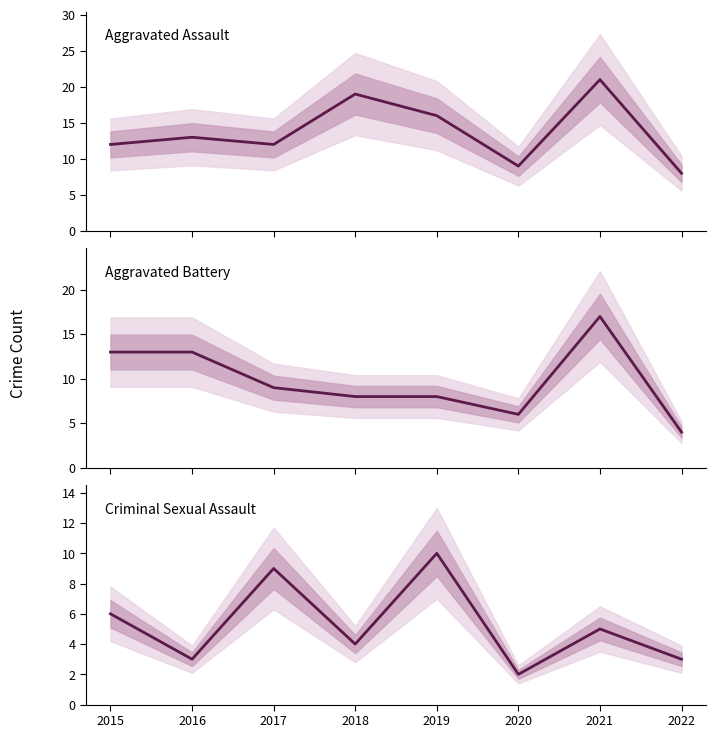

List the series in order of their peak value, lowest first.

Criminal Sexual Assault, Aggravated Battery, Aggravated Assault